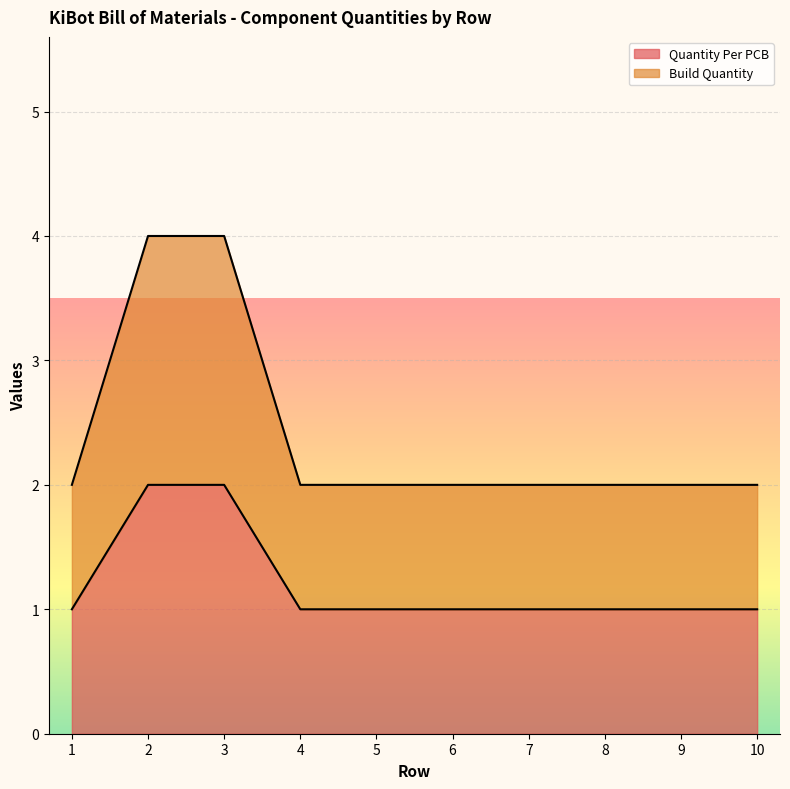

True or false: Footprint X-Size and Footprint Rot cross at least once.

False